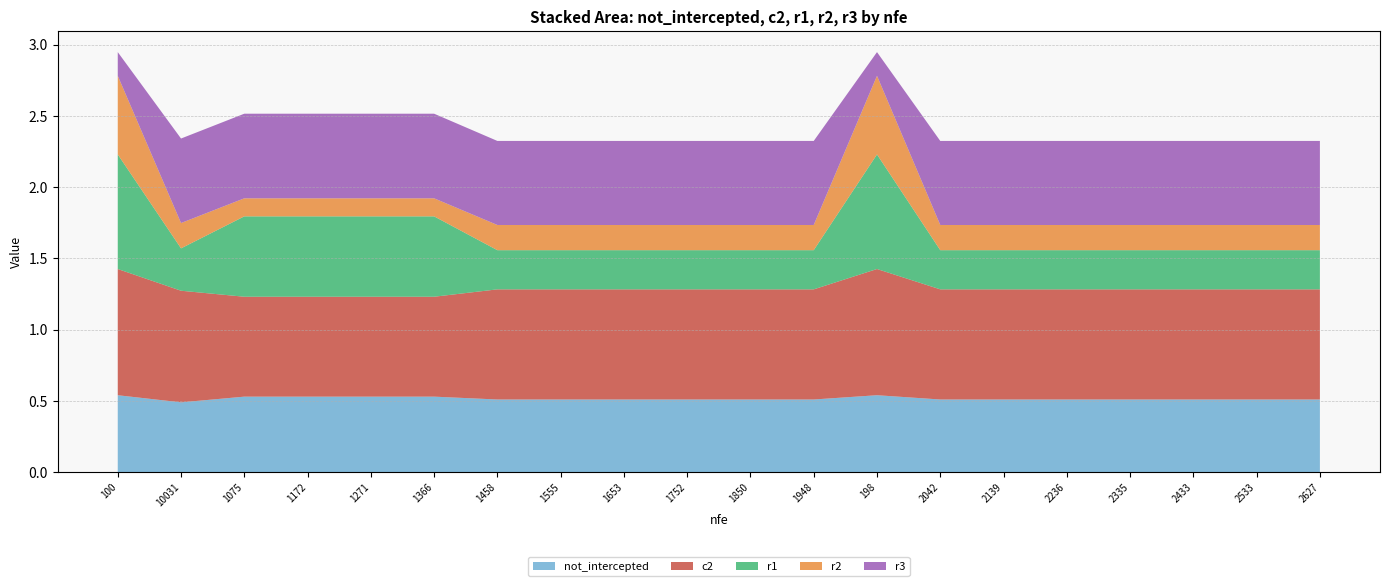

Reading right to left, list all the values displayed in this chart.

not_intercepted: 2627=0.5	2533=0.5	2433=0.5	2335=0.5	2236=0.5	2139=0.5	2042=0.5	198=0.5	1948=0.5	1850=0.5	1752=0.5	1653=0.5	1555=0.5	1458=0.5	1366=0.5	1271=0.5	1172=0.5	1075=0.5	10031=0.5	100=0.5
c2: 2627=0.8	2533=0.8	2433=0.8	2335=0.8	2236=0.8	2139=0.8	2042=0.8	198=0.9	1948=0.8	1850=0.8	1752=0.8	1653=0.8	1555=0.8	1458=0.8	1366=0.7	1271=0.7	1172=0.7	1075=0.7	10031=0.8	100=0.9
r1: 2627=0.3	2533=0.3	2433=0.3	2335=0.3	2236=0.3	2139=0.3	2042=0.3	198=0.8	1948=0.3	1850=0.3	1752=0.3	1653=0.3	1555=0.3	1458=0.3	1366=0.6	1271=0.6	1172=0.6	1075=0.6	10031=0.3	100=0.8
r2: 2627=0.2	2533=0.2	2433=0.2	2335=0.2	2236=0.2	2139=0.2	2042=0.2	198=0.6	1948=0.2	1850=0.2	1752=0.2	1653=0.2	1555=0.2	1458=0.2	1366=0.1	1271=0.1	1172=0.1	1075=0.1	10031=0.2	100=0.6
r3: 2627=0.6	2533=0.6	2433=0.6	2335=0.6	2236=0.6	2139=0.6	2042=0.6	198=0.2	1948=0.6	1850=0.6	1752=0.6	1653=0.6	1555=0.6	1458=0.6	1366=0.6	1271=0.6	1172=0.6	1075=0.6	10031=0.6	100=0.2